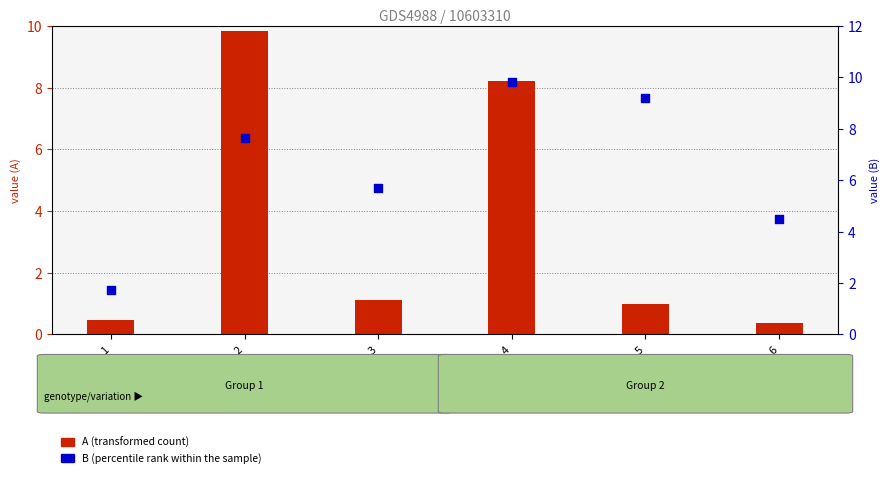

Which series reaches the minimum Y coordinate?

A (transformed count)